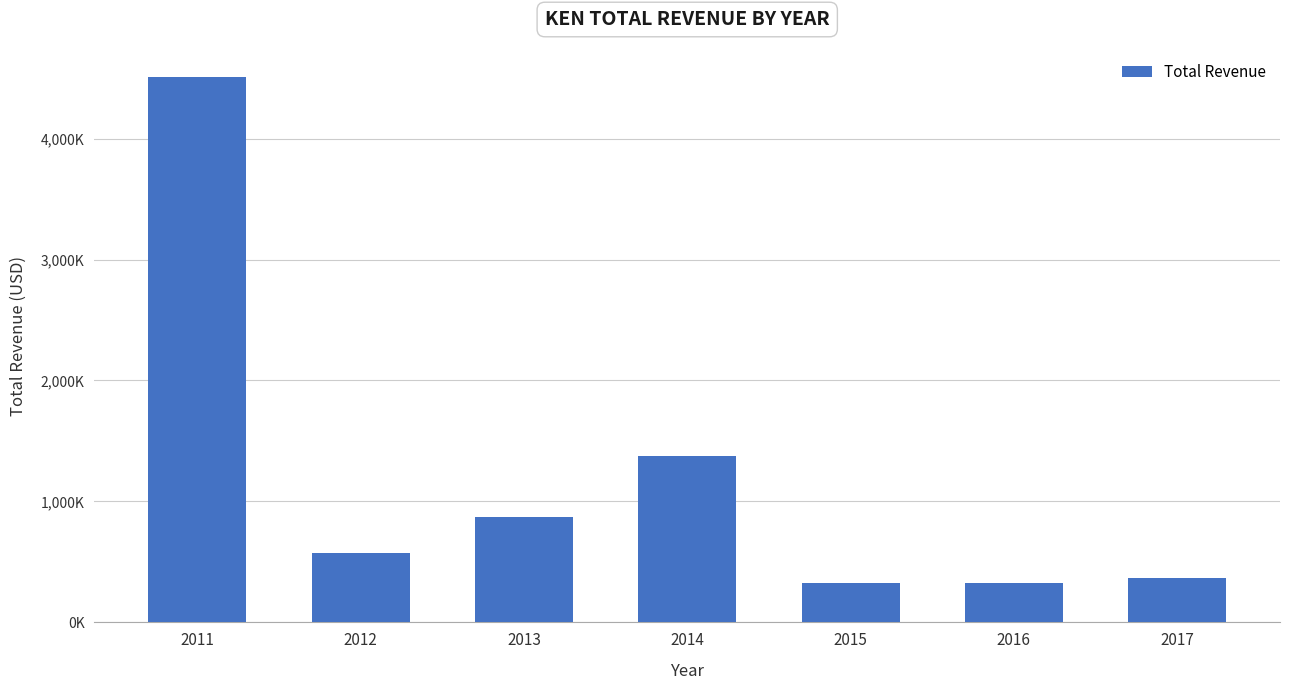

What is the sum of all values?

8345800